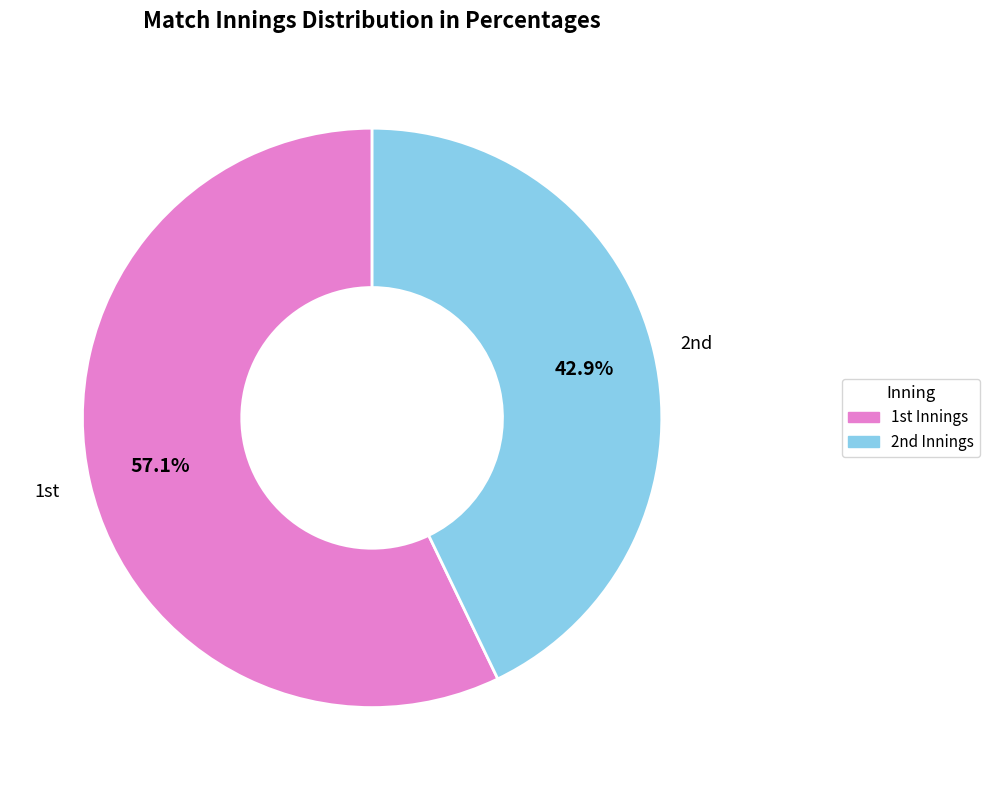

Rank the categories by value from lowest to highest.

2nd, 1st